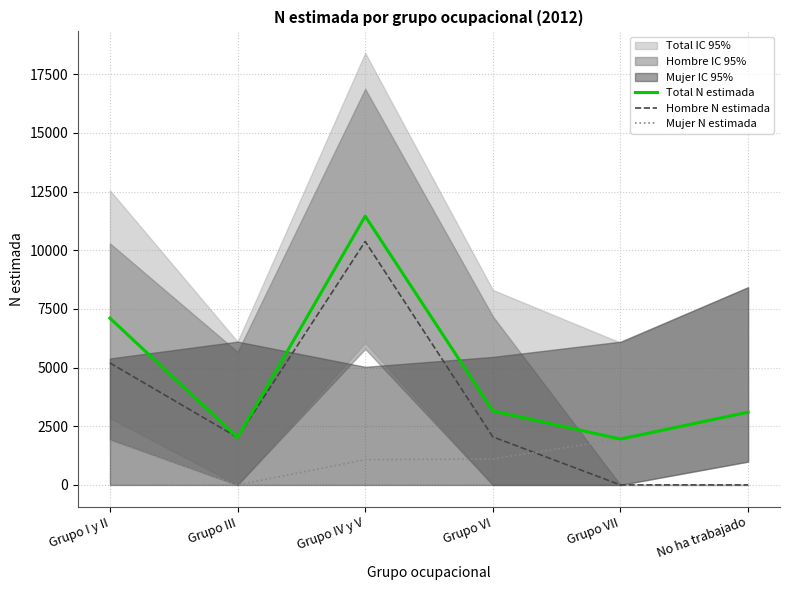

What is the difference between the Mujer N estimada values at Grupo VI and Grupo IV y V?

31